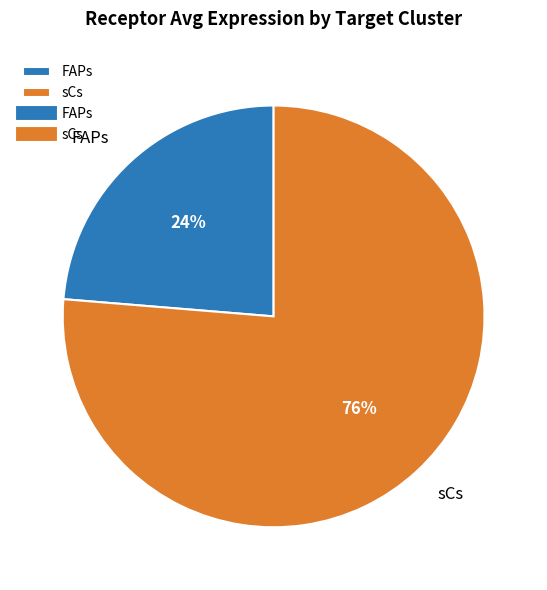

Rank the categories by value from highest to lowest.

sCs, FAPs